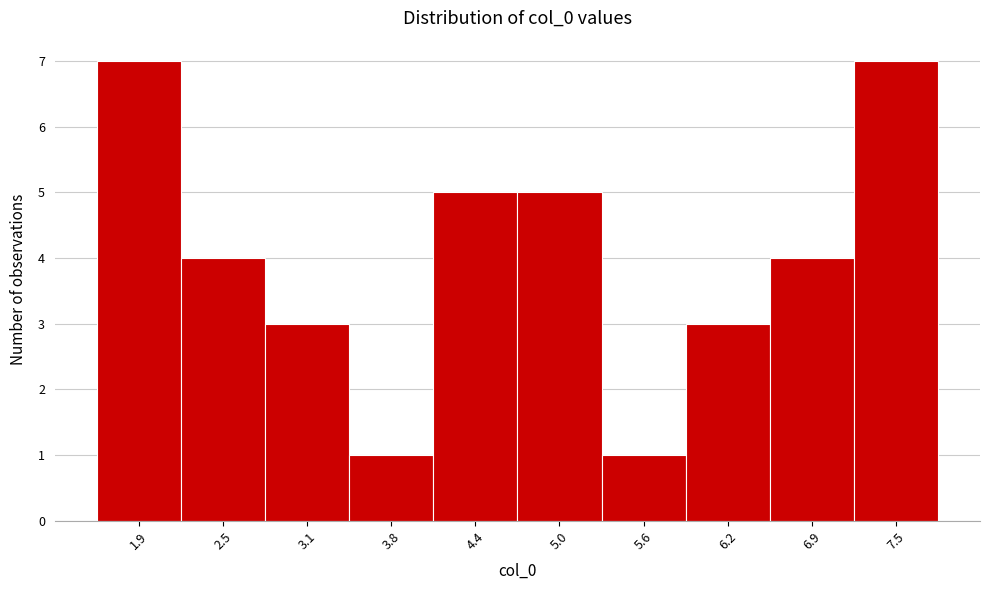

Reading left to right, list all the values displayed in this chart.

1.9=7	2.5=4	3.1=3	3.8=1	4.4=5	5.0=5	5.6=1	6.2=3	6.9=4	7.5=7